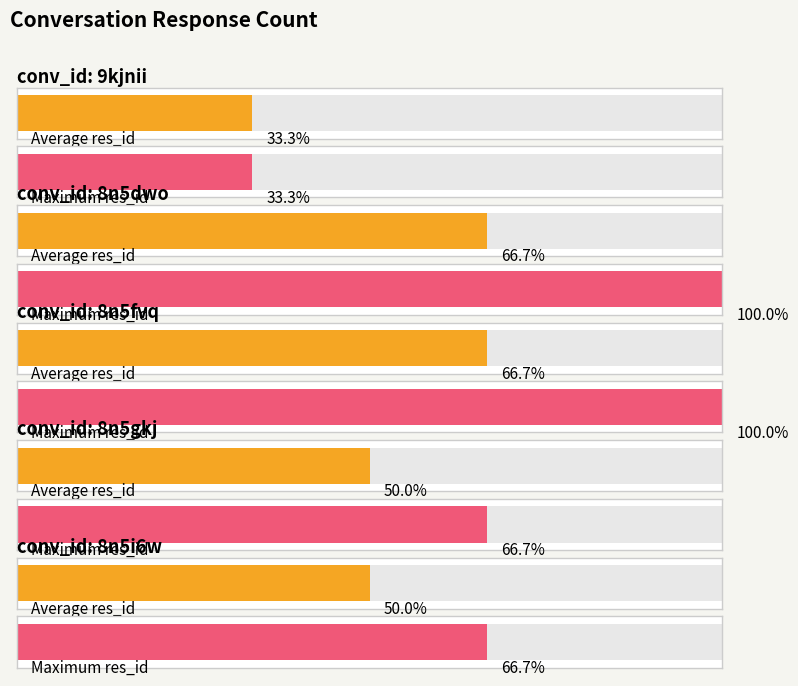

What is the ratio of the value at 8n5gkj to the value at 8n5fvq?

0.7